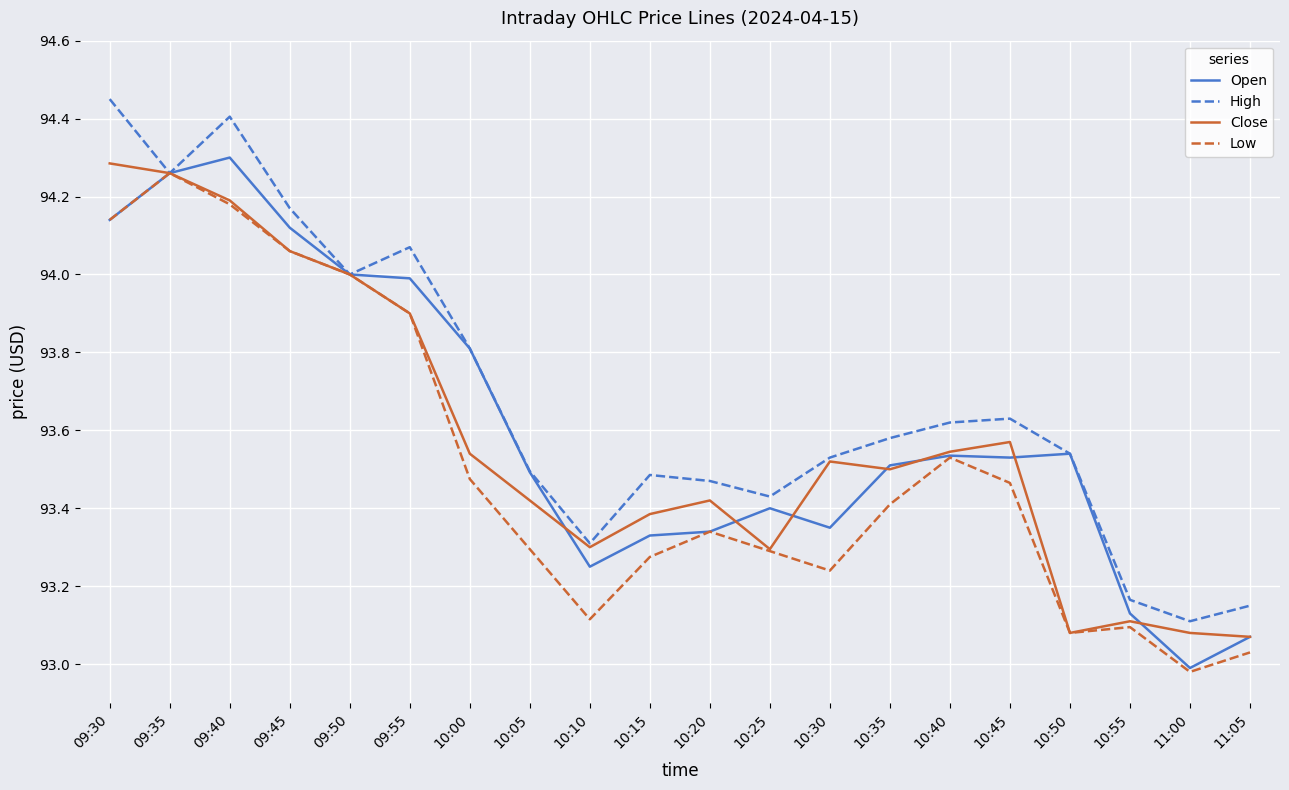

What is the difference between the highest and lowest values at 10:00?

0.3